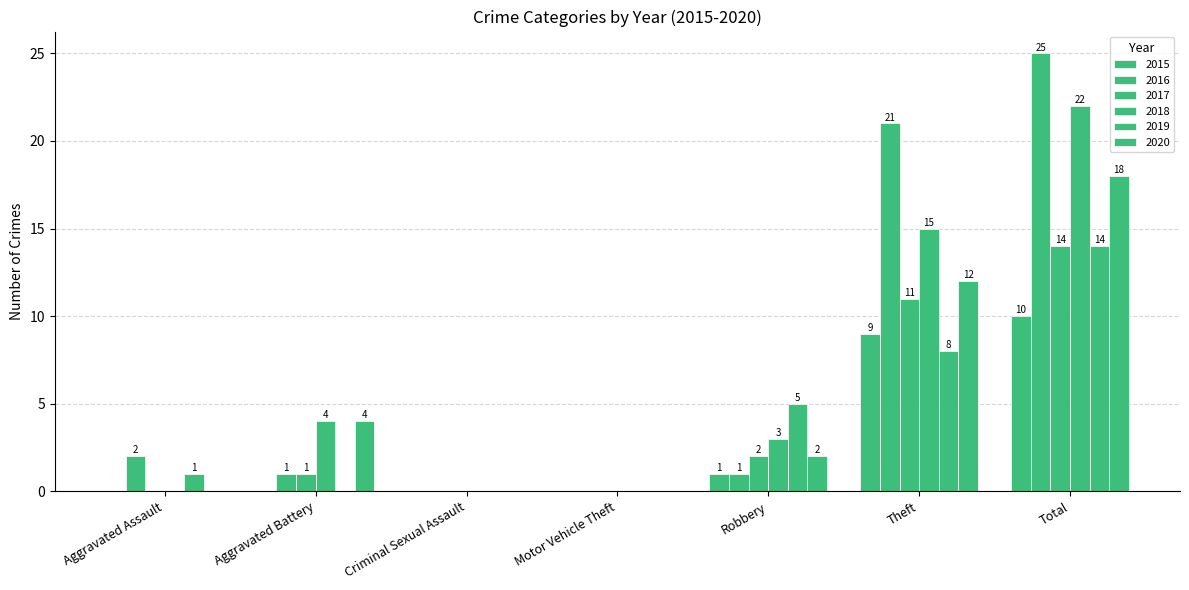

How many positive values does the 2018 series have?

4